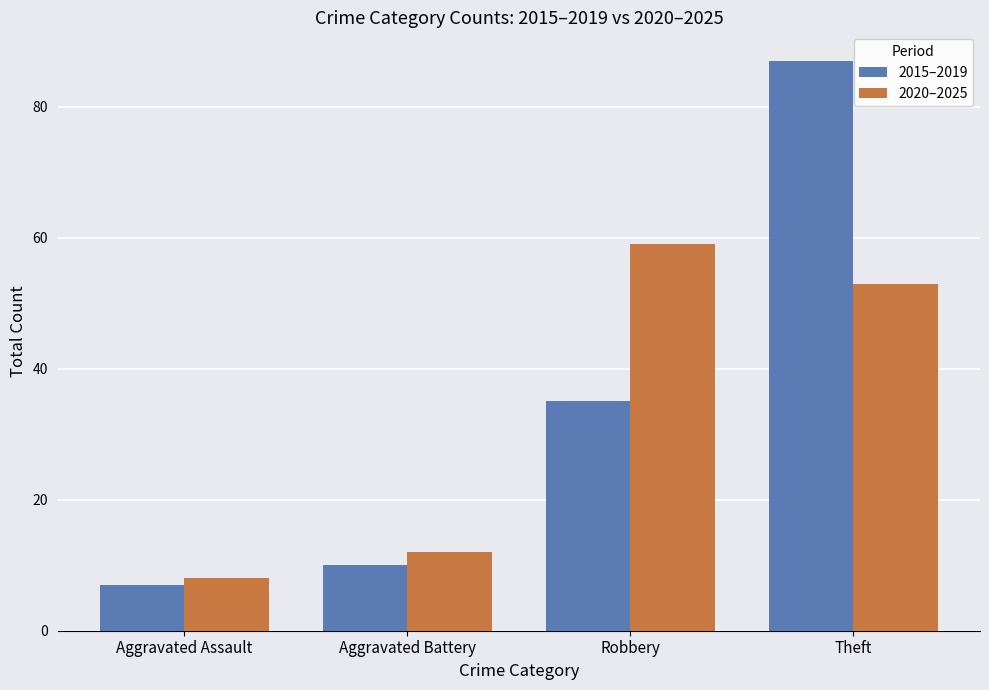

What value does the 2015–2019 series have at Robbery, to the nearest 5?

35